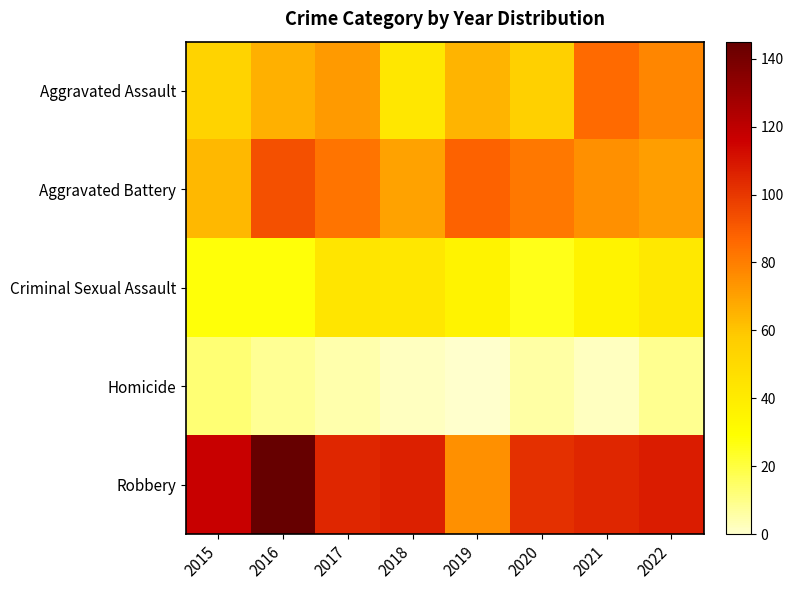

Reading left to right, transcribe all the data shown in this chart.

Aggravated Assault: 2015=54	2016=66	2017=72	2018=43	2019=65	2020=56	2021=86	2022=78
Aggravated Battery: 2015=64	2016=93	2017=83	2018=70	2019=88	2020=82	2021=75	2022=71
Criminal Sexual Assault: 2015=28	2016=28	2017=44	2018=43	2019=36	2020=26	2021=36	2022=42
Homicide: 2015=13	2016=8	2017=5	2018=2	2019=0	2020=6	2021=2	2022=9
Robbery: 2015=117	2016=145	2017=105	2018=107	2019=75	2020=102	2021=105	2022=108